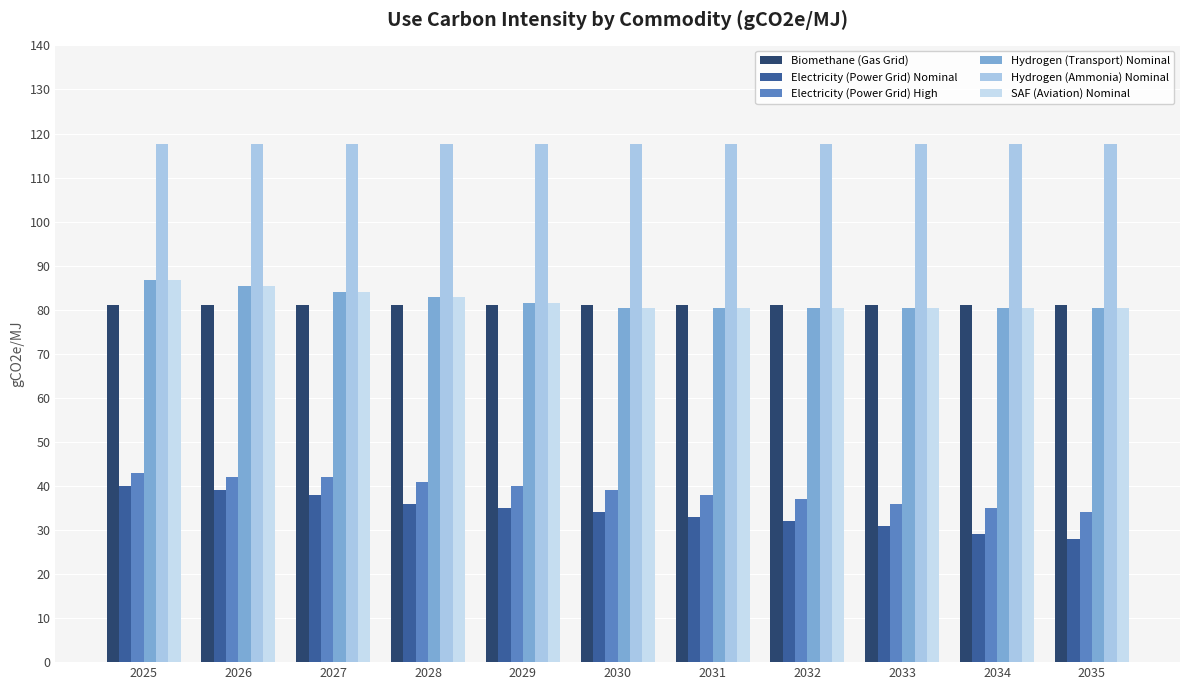

What is the smallest value displayed?

28.0